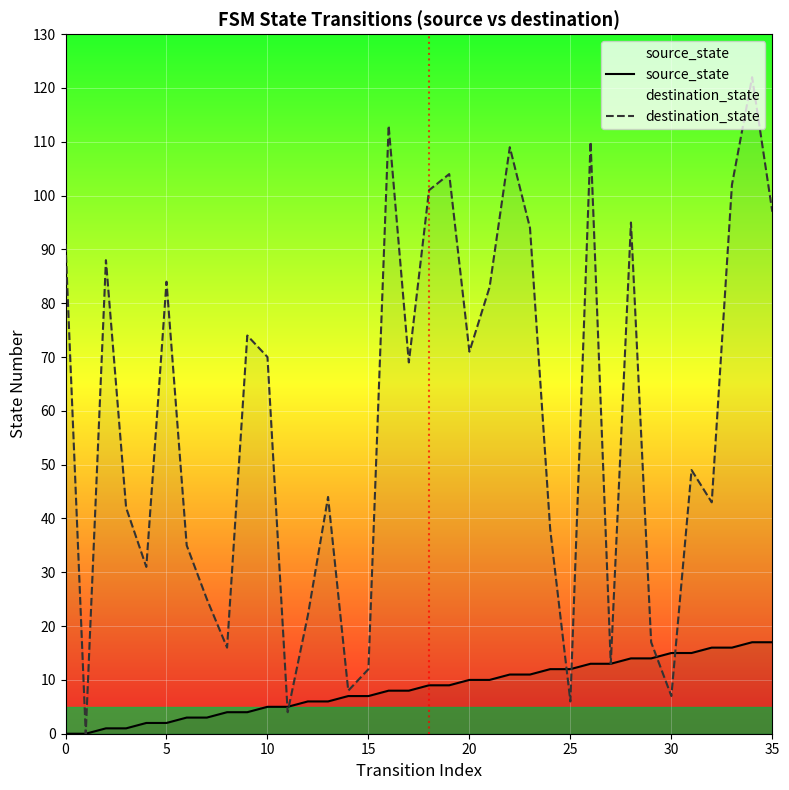

Read the source_state value at 26, to the nearest 10.

10